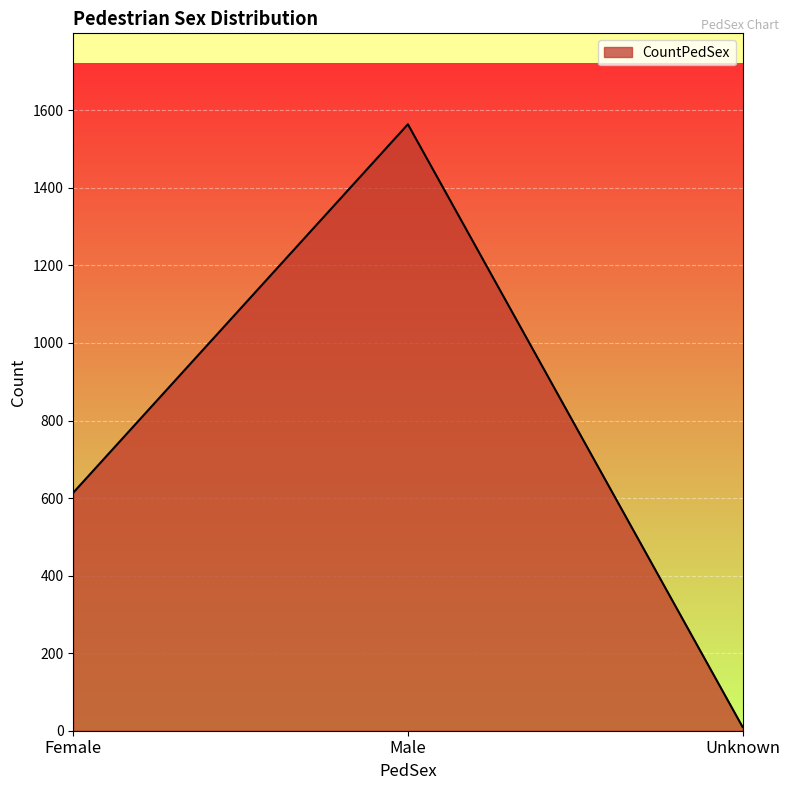

What is the sum of all values?

2188